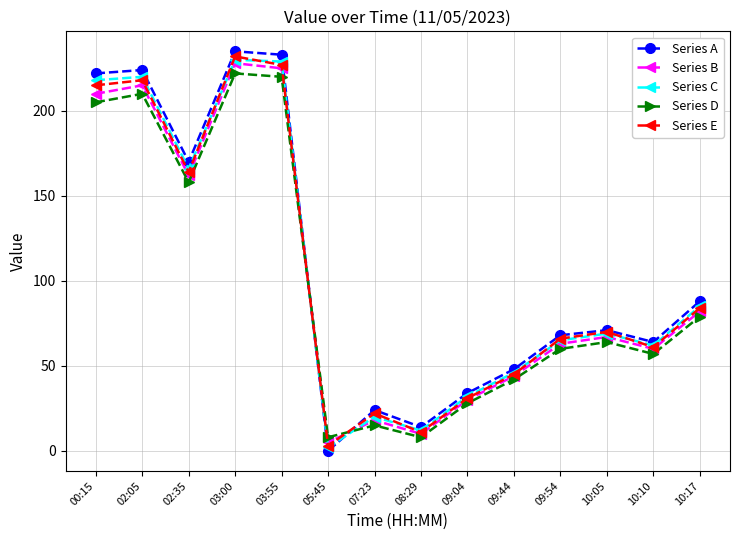

How many positive values does the Series A series have?

13